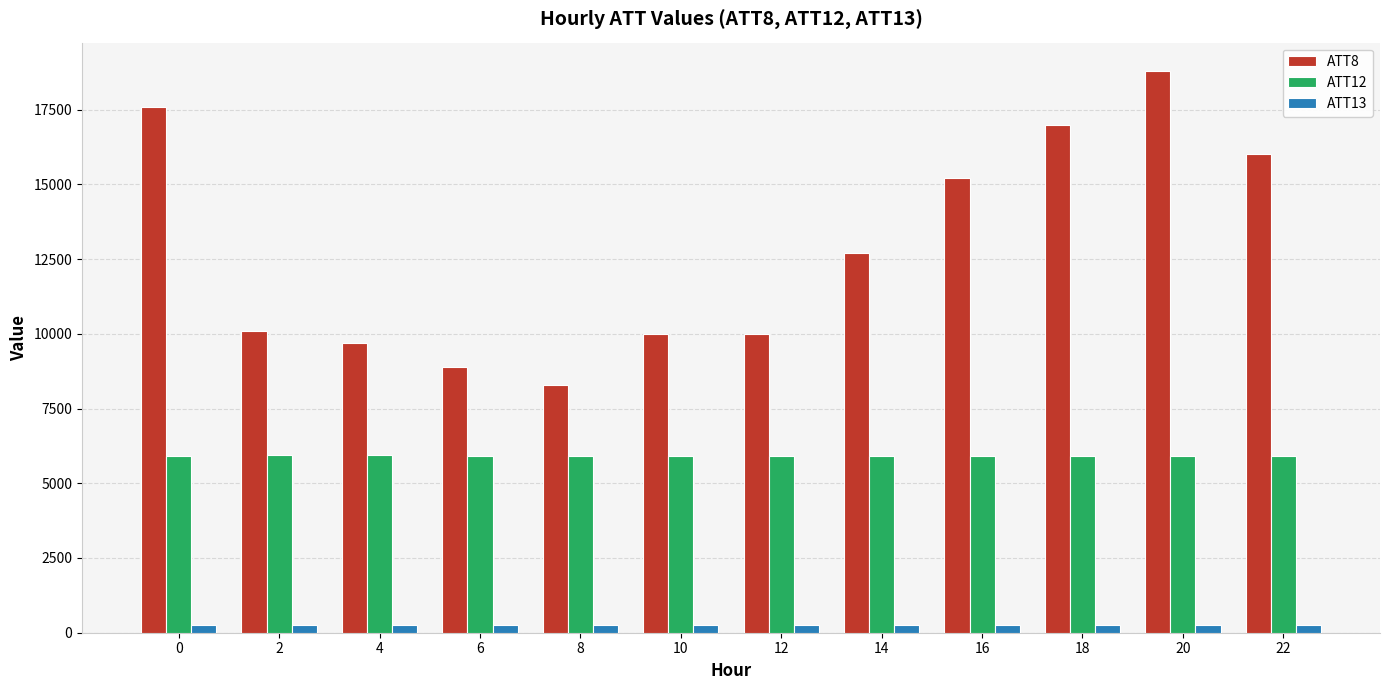

Count the number of categories in the chart.

12